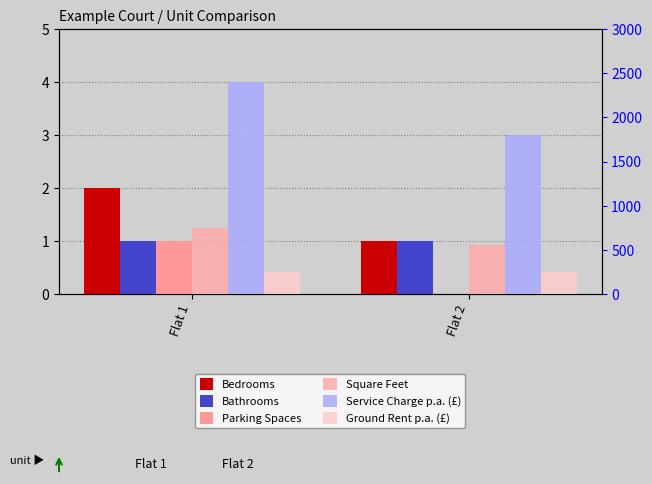

At Flat 2, list the series in order from largest to smallest.

Service Charge p.a. (£), Square Feet, Ground Rent p.a. (£), Bedrooms, Bathrooms, Parking Spaces